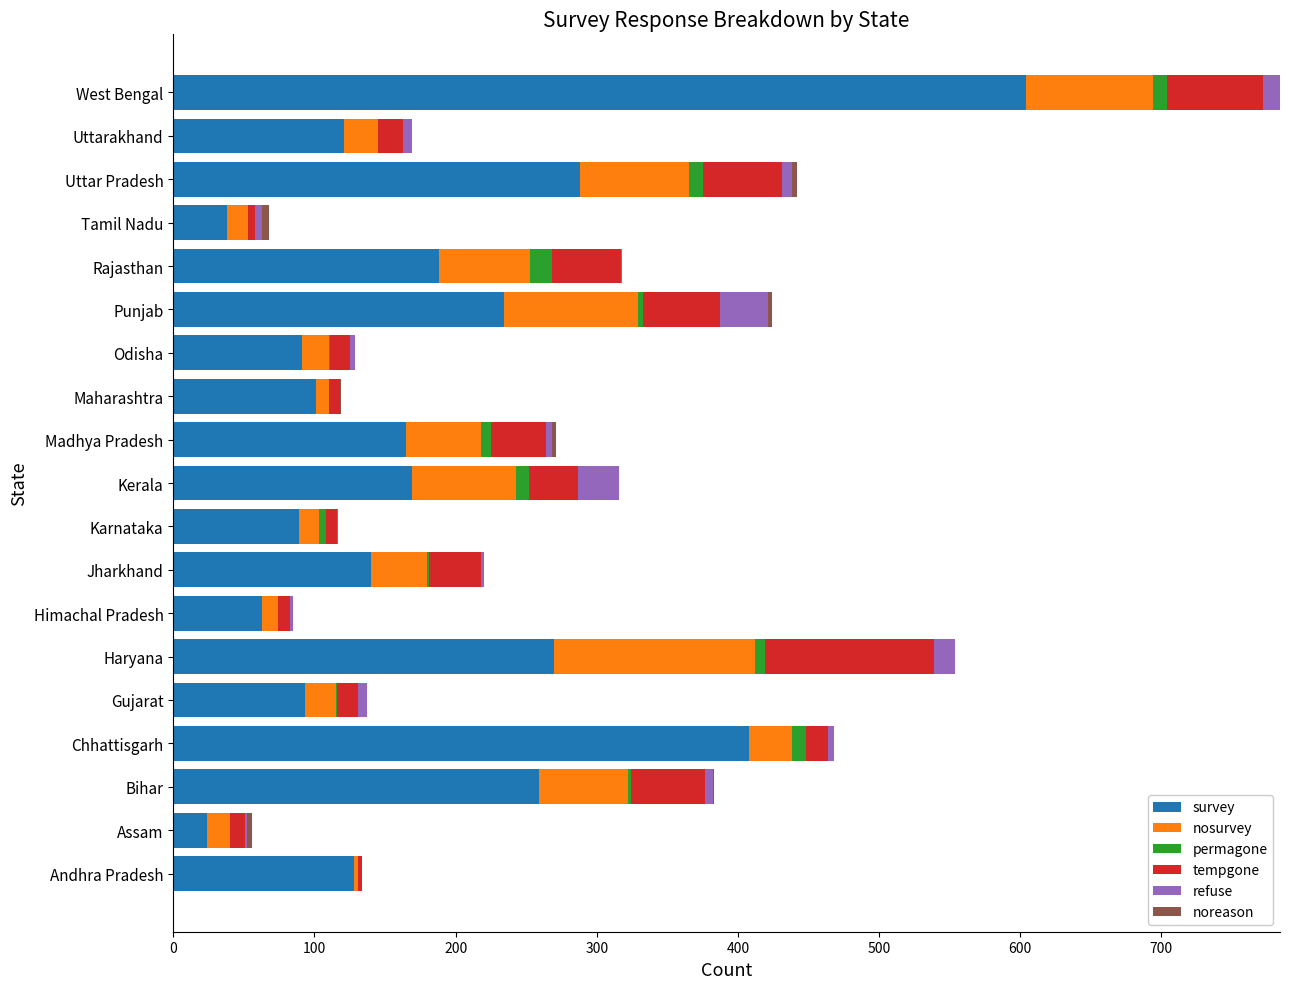

Which category has the highest value in the survey series?

West Bengal